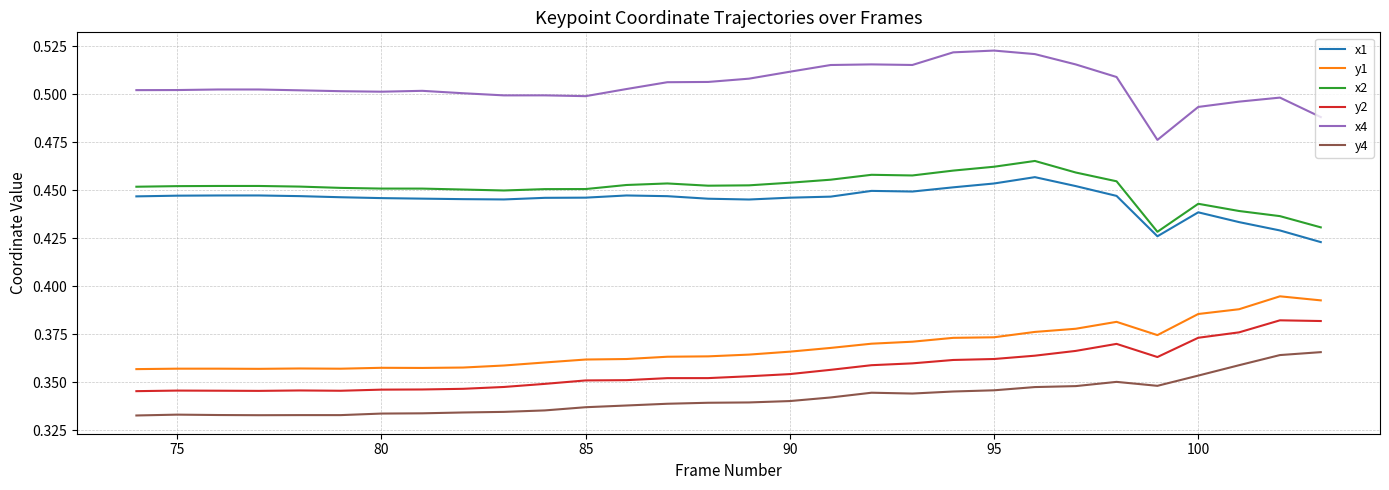

What are all the series names shown in the legend?

x1, y1, x2, y2, x4, y4